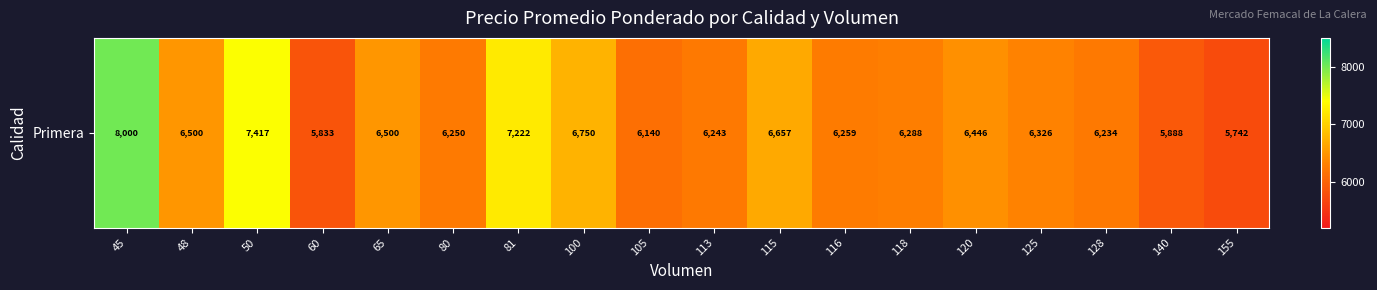

What is the difference between the maximum and minimum values?

2258